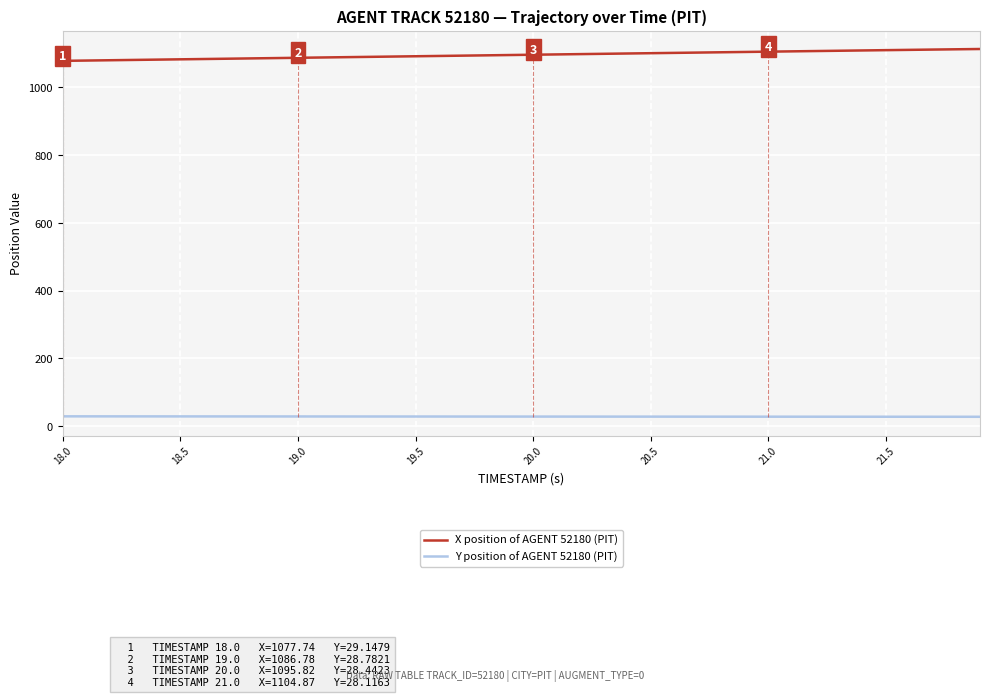

True or false: Y position of AGENT 52180 (PIT) and X position of AGENT 52180 (PIT) cross at least once.

False